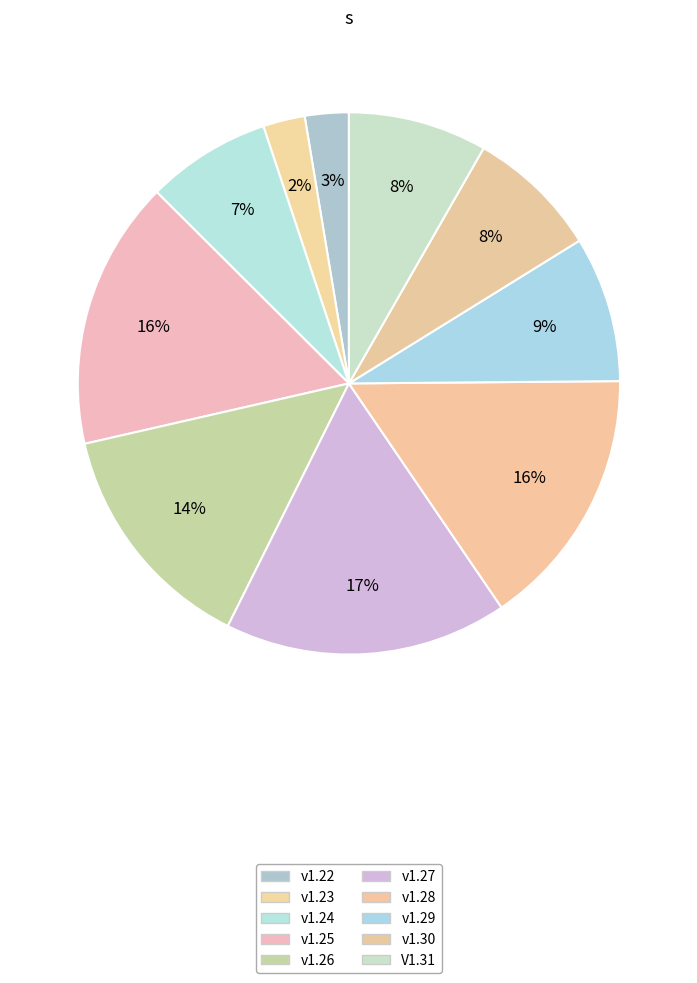

To the nearest percent, what portion does V1.31 represent?

8%